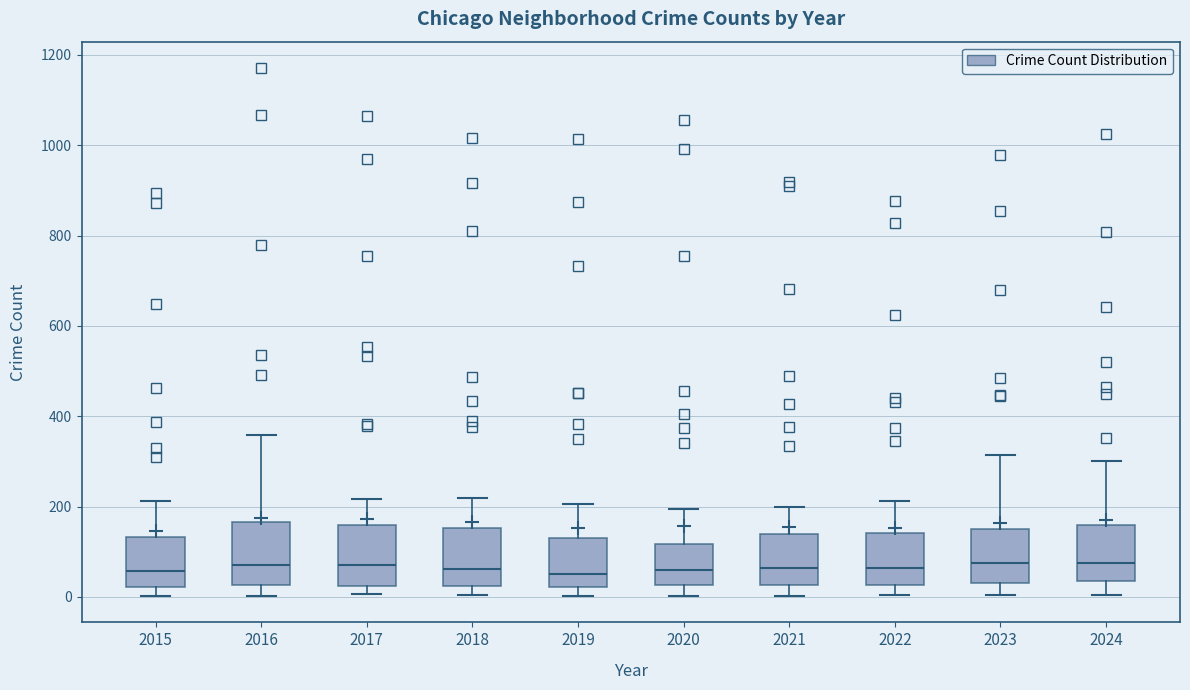

Where does the median line of the box at x = 2022 sit on the y-axis? The values are not printed on the chart, so give them approximately, as read against the axis.

60